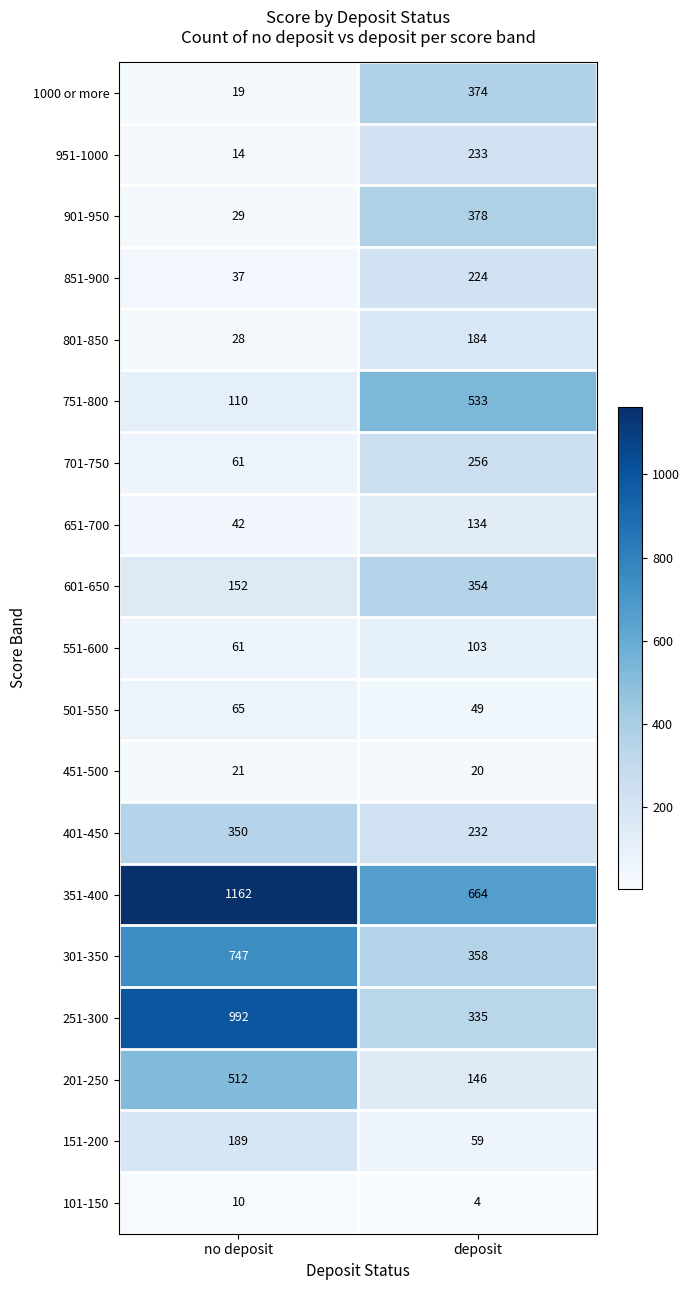

What is the lowest value of the 551-600 series?

61